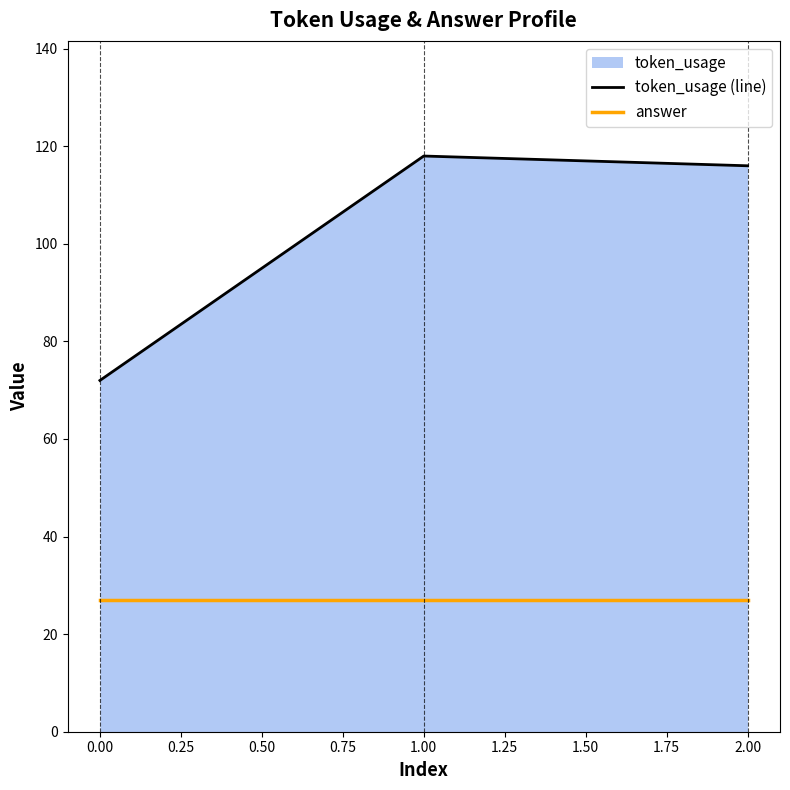

How many lines are shown in the chart?

2